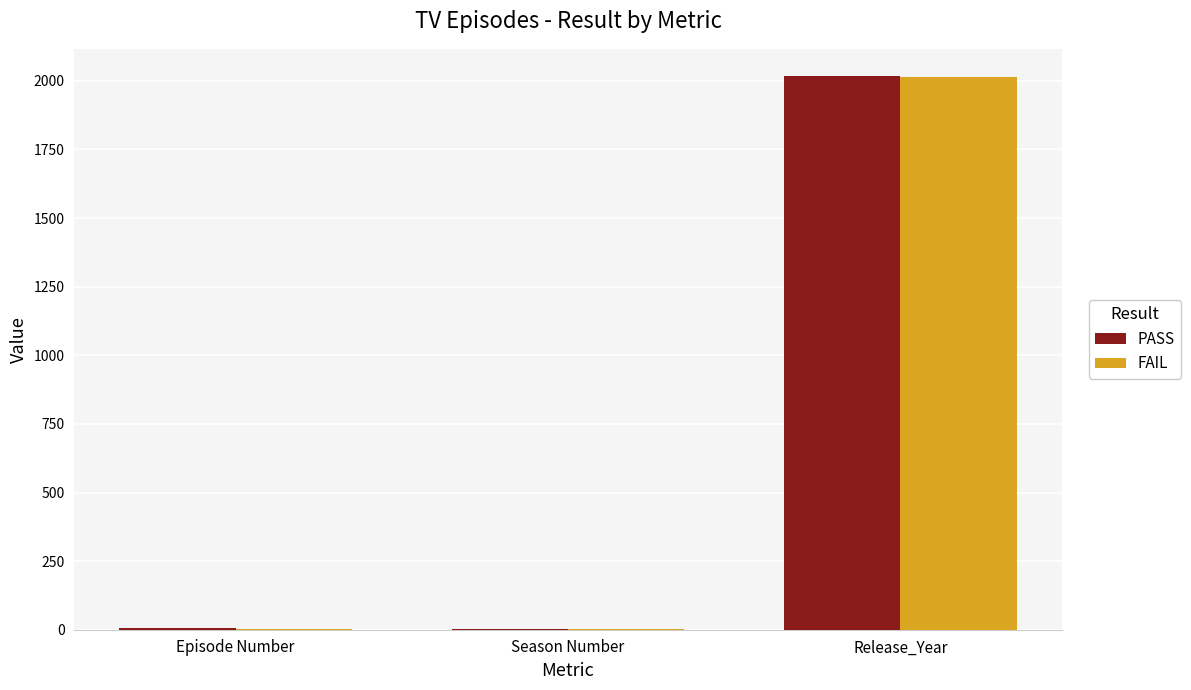

At which label is PASS closest to 1010?

Episode Number